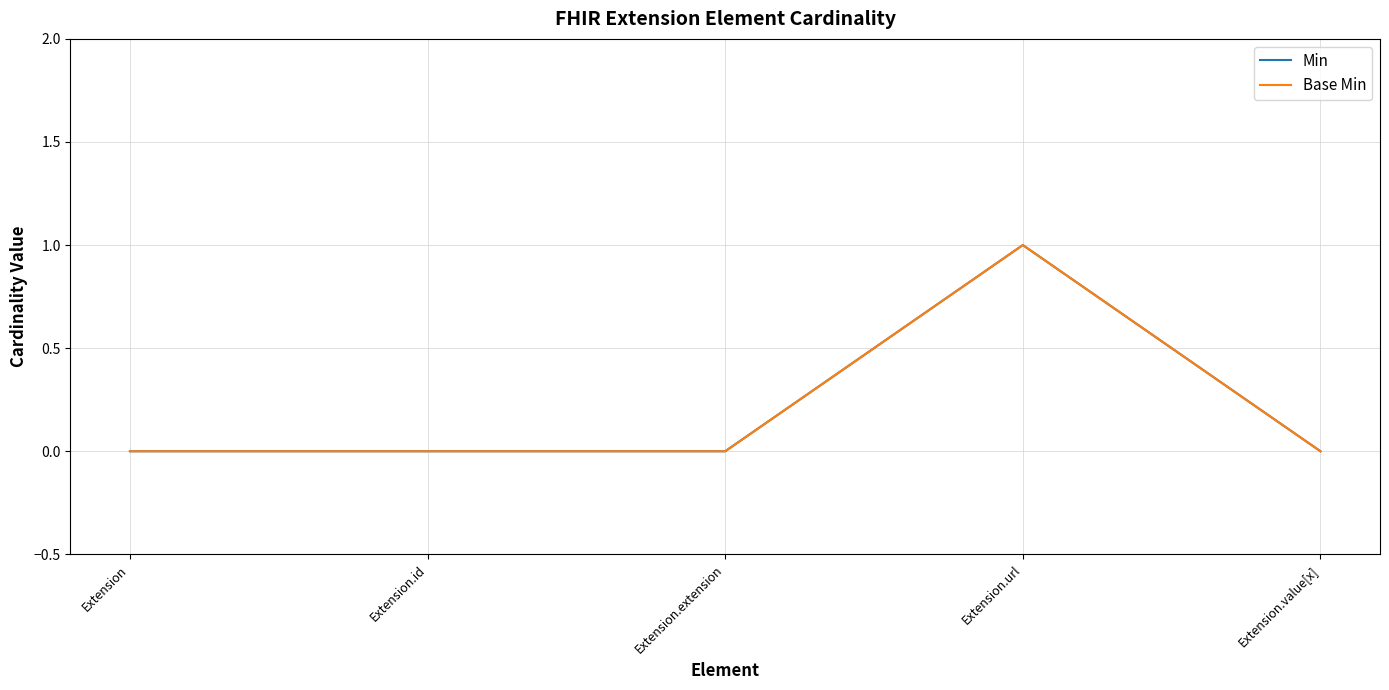

Is it true that Base Min equals 1 at Extension.url?

True